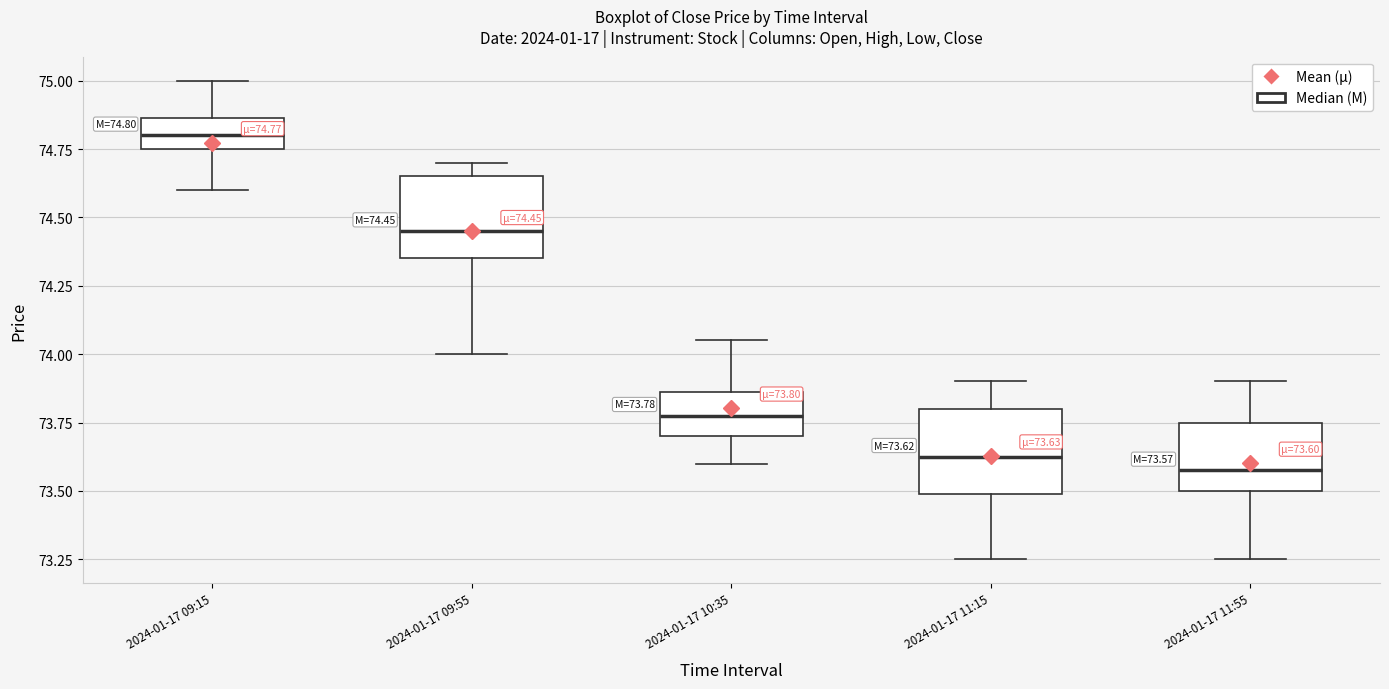

Which box's median line is the lowest?

2024-01-17 11:55